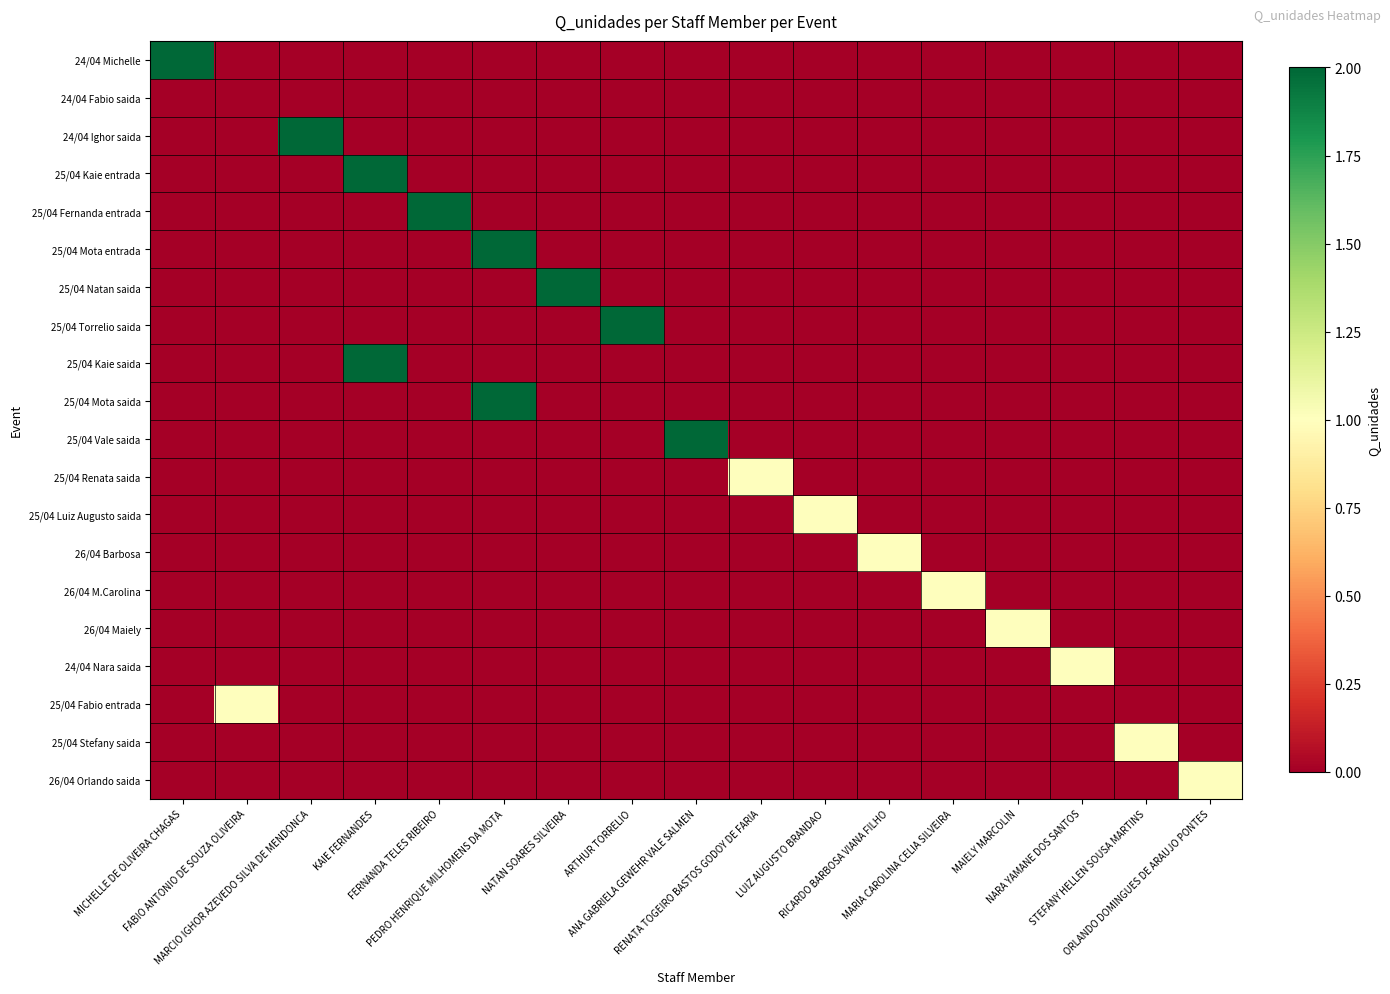

What is the maximum value shown in the chart?

2